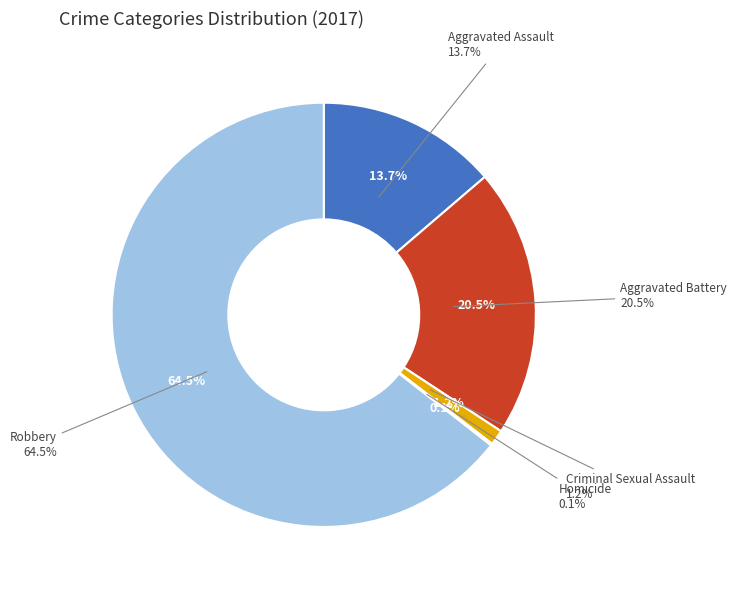

To the nearest percent, what percentage of the pie is Criminal Sexual Assault?

1%